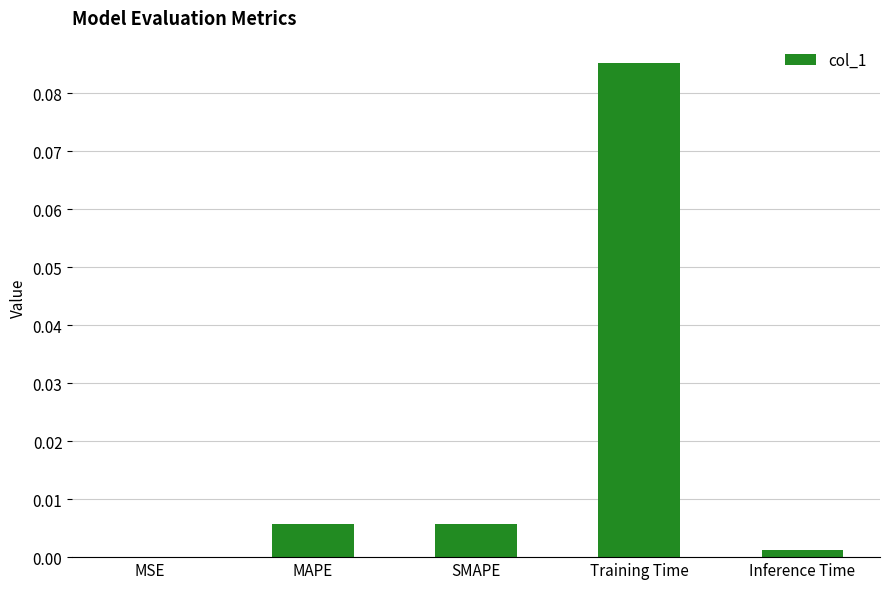

Is it true that the value at MAPE is 0.0?

True